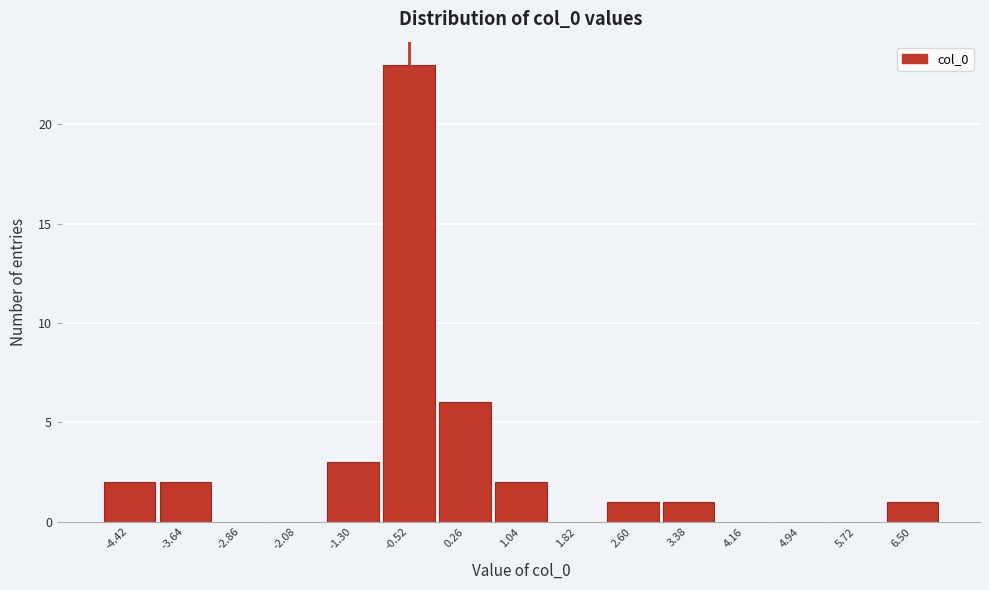

Reading left to right, extract all data points from this chart.

-4.42=2	-3.64=2	-2.86=0	-2.08=0	-1.30=3	-0.52=23	0.26=6	1.04=2	1.82=0	2.60=1	3.38=1	4.16=0	4.94=0	5.72=0	6.50=1